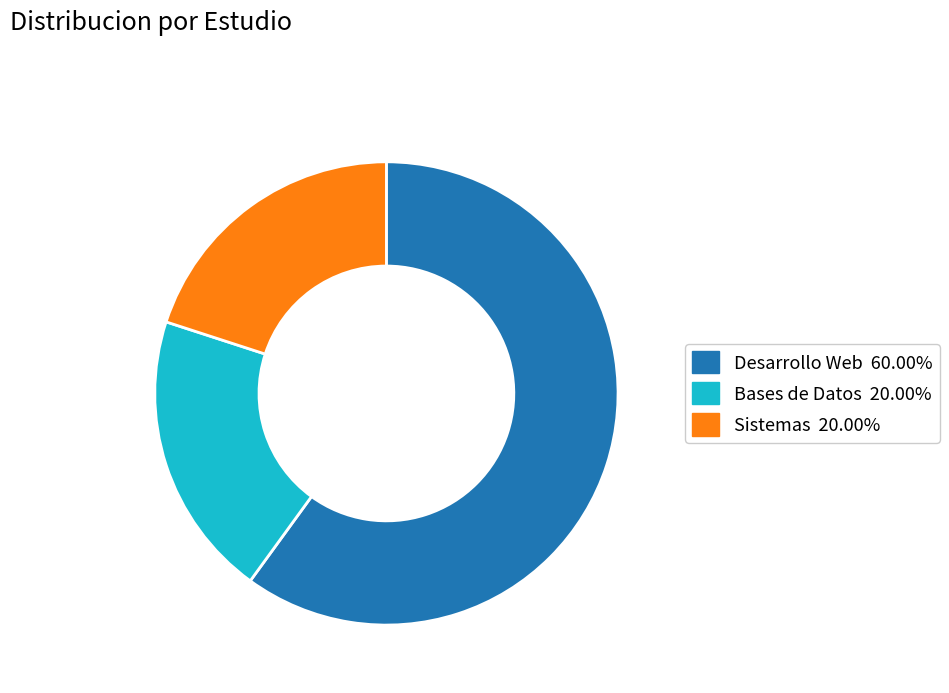

The Desarrollo Web slice represents 60% of the pie. True or false?

True